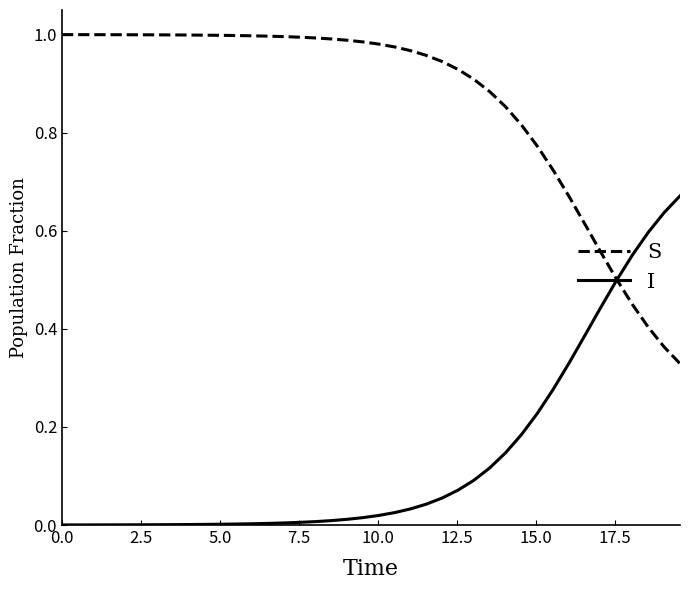

Rank the series by their average value, from highest to lowest.

S, I